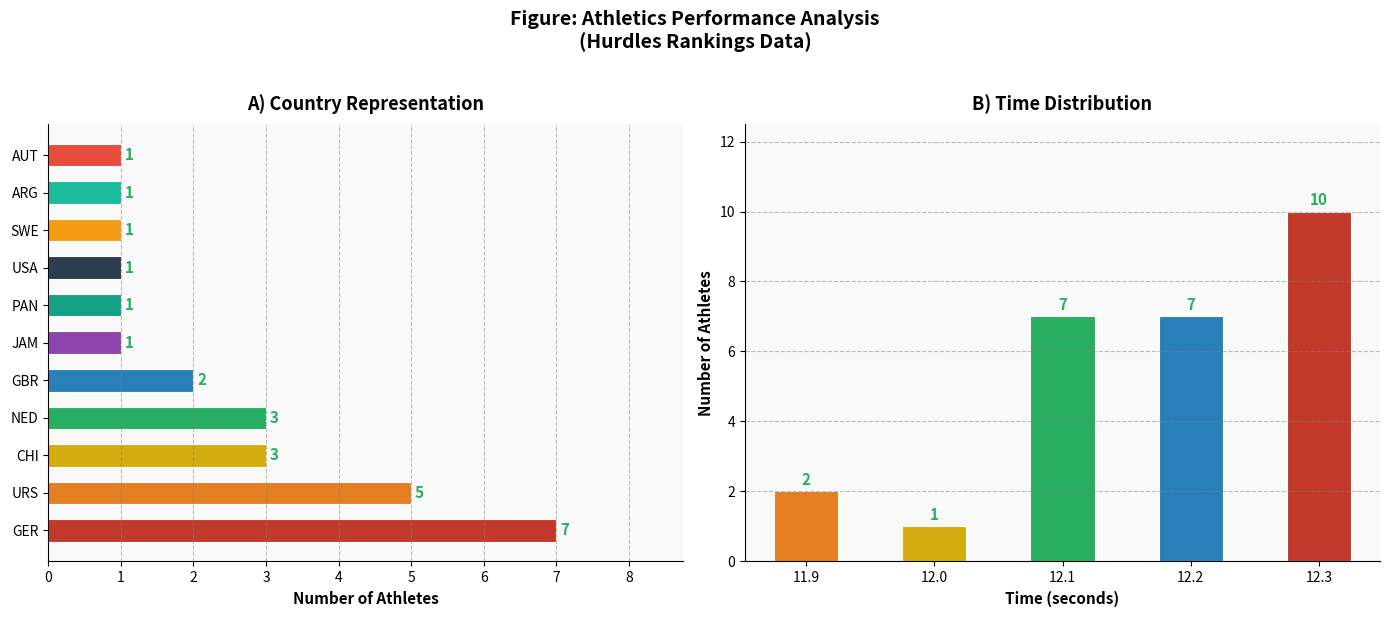

What is the lowest value of the Time (s) series?

11.9